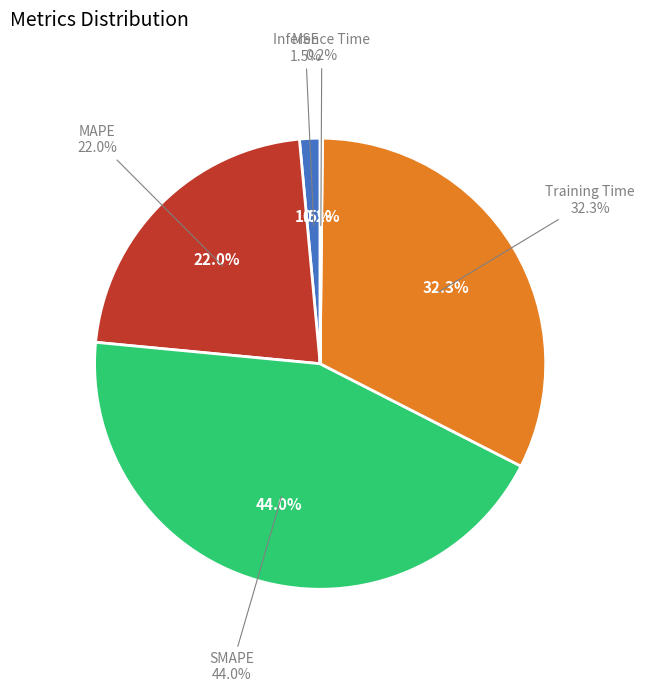

Which slice is the smallest?

Inference Time